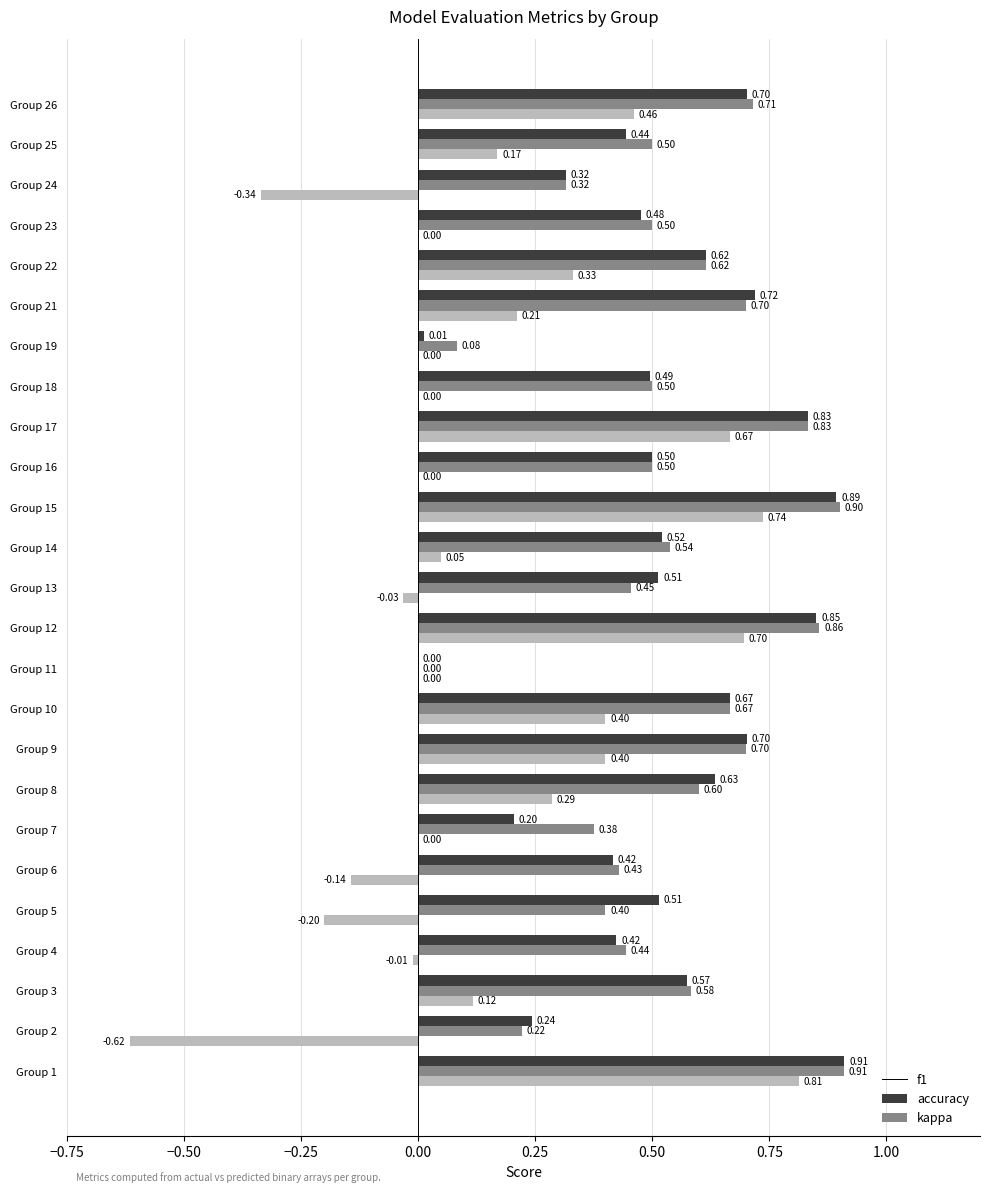

What is the sum of the accuracy values at Group 21 and Group 25?

1.2